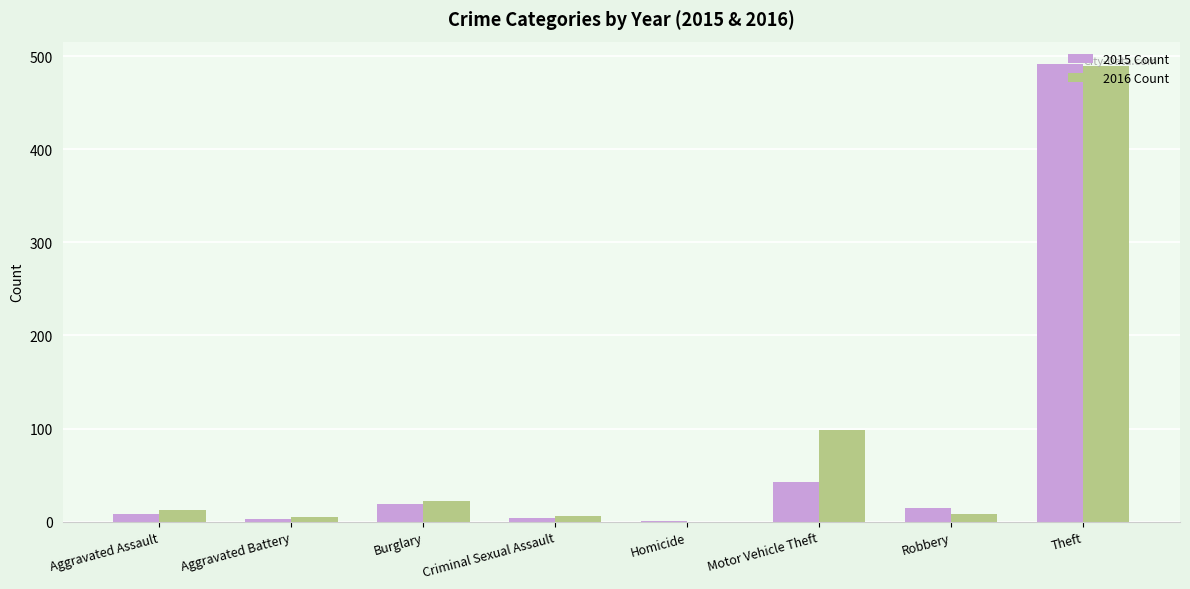

What is the maximum value shown in the chart?

491